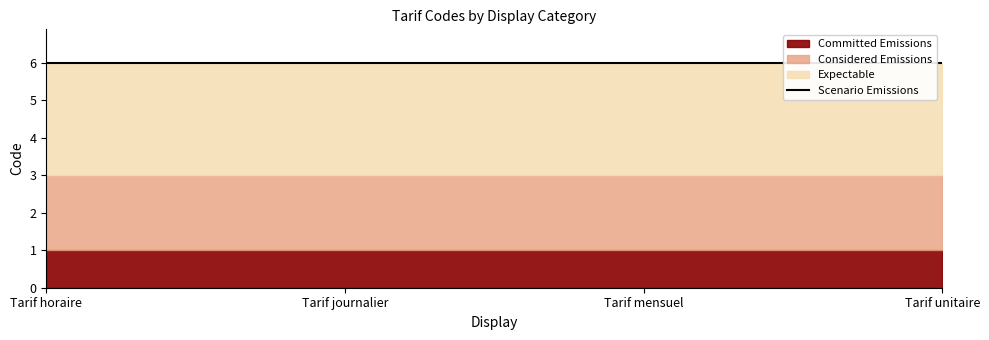

True or false: Committed Emissions has a value of 2 at Tarif mensuel.

False